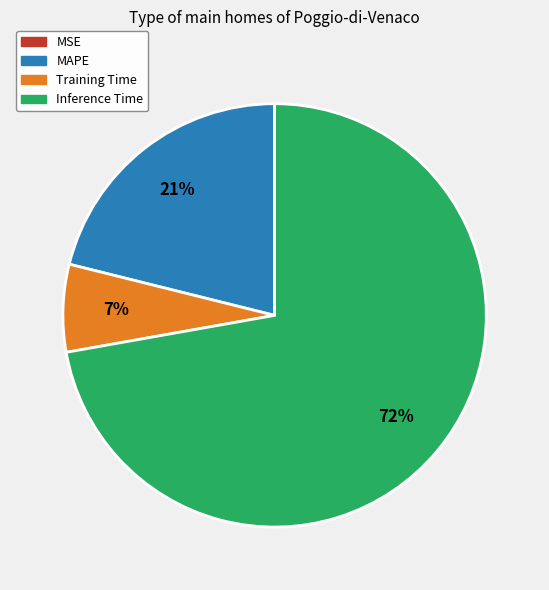

Does Training Time account for over 50% of the chart?

No